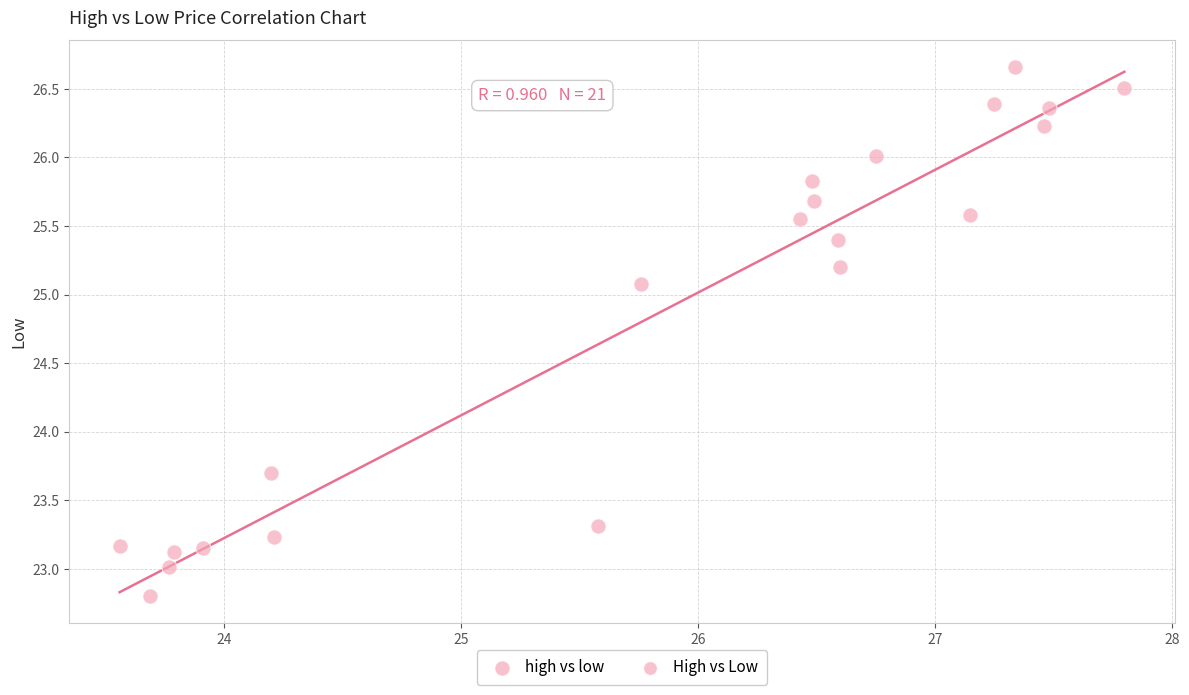

What Y value in the scatter plot is closest to 24?

23.7